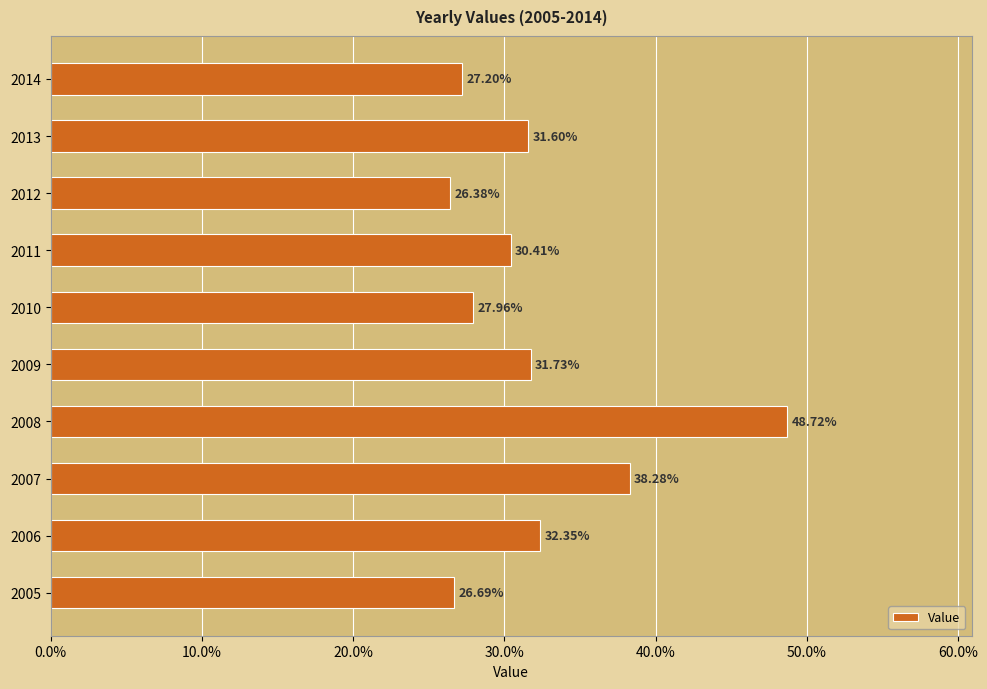

What is the change in value from 2006 to 2012?

-6.0